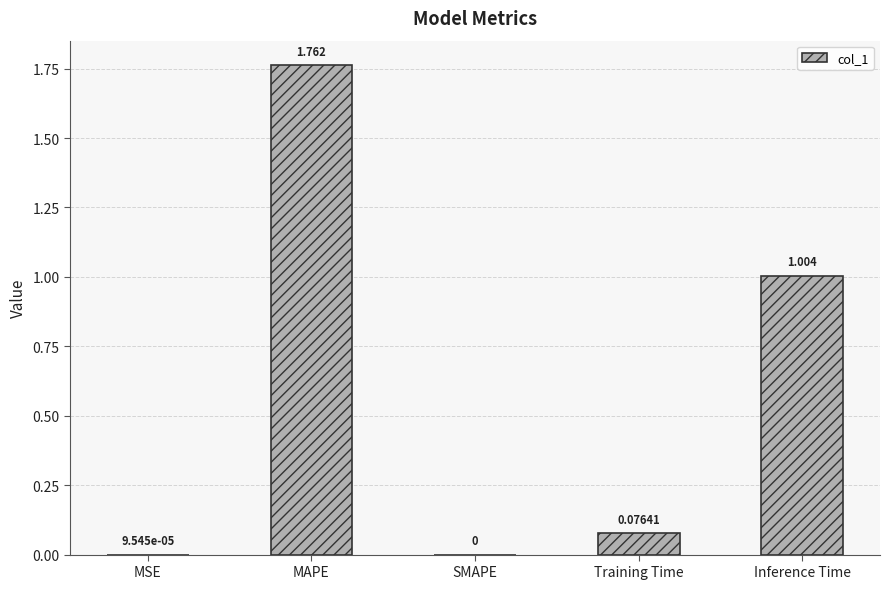

At which label is the value closest to 0?

SMAPE